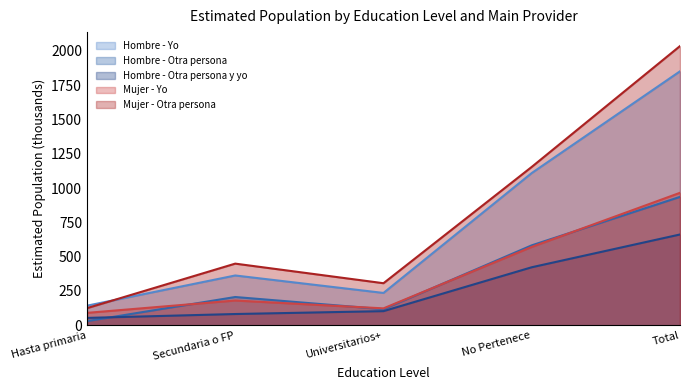

List the labels in order of Mujer - Yo value, largest first.

Total, No Pertenece, Secundaria o FP, Universitarios+, Hasta primaria